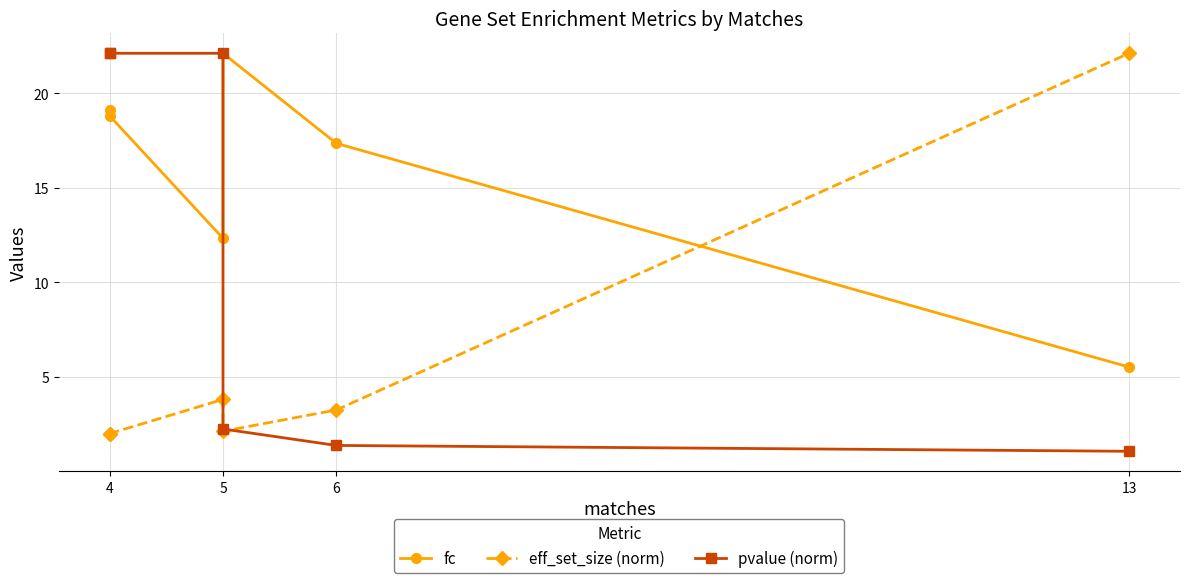

True or false: eff_set_size (norm) has more than 0 interior local peaks.

True